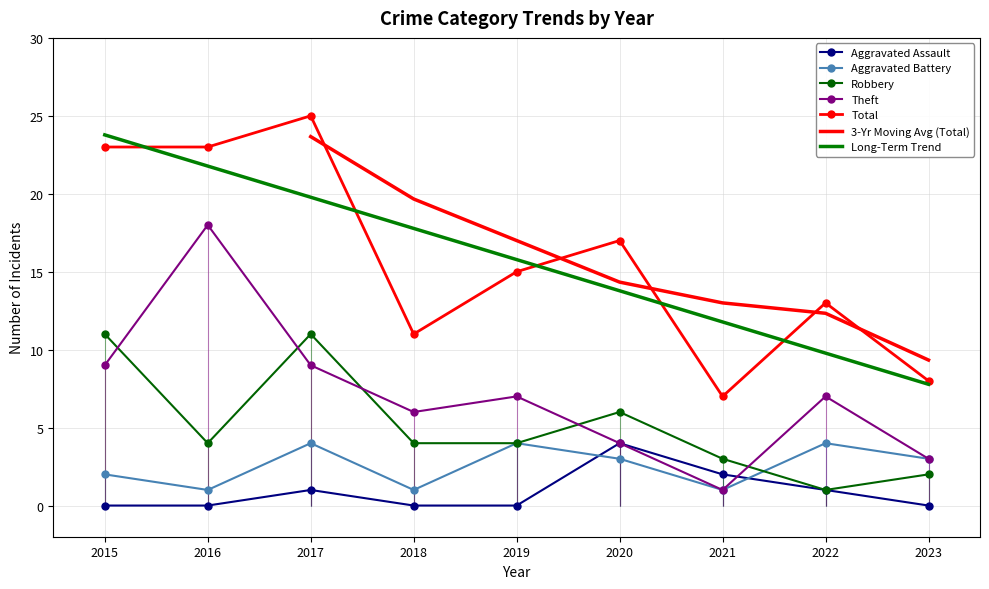

Rank the series by their maximum value, from highest to lowest.

Total, Theft, Robbery, Aggravated Assault, Aggravated Battery